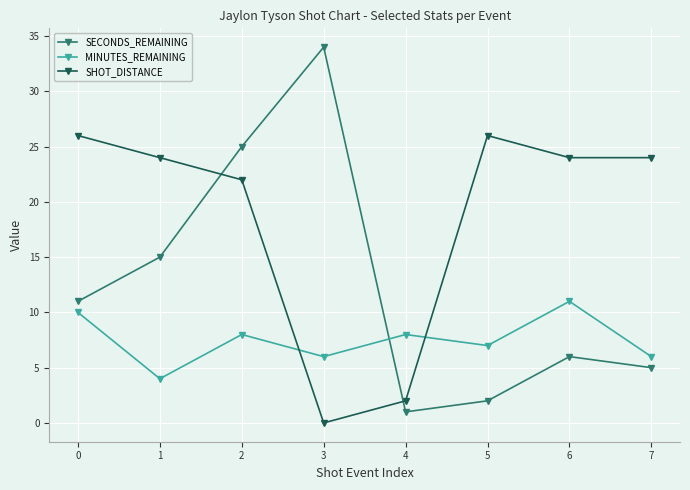

In SECONDS_REMAINING, how many points are lower than both neighbors (excluding endpoints)?

1